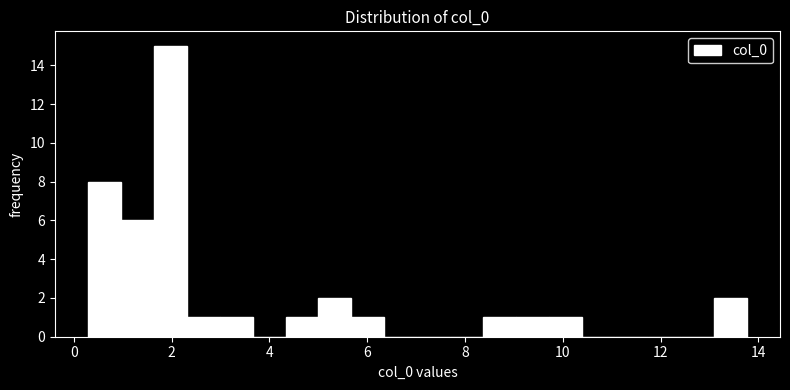

Around what value on the x-axis is the tallest bar? Give the approximate position of its centre, as read against the axis.

2.0